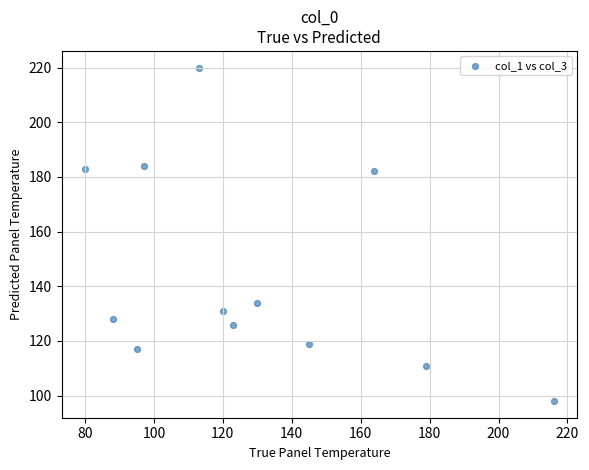

What is the range of Y values (max minus min)?

122